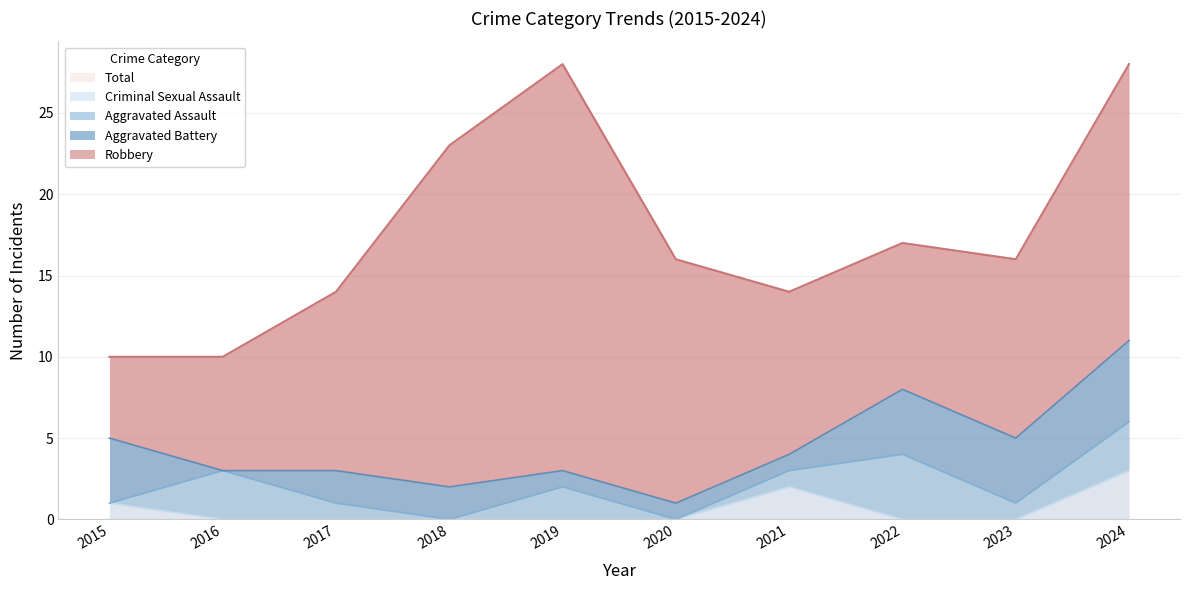

True or false: Total has a value of 26 at 2020.

False